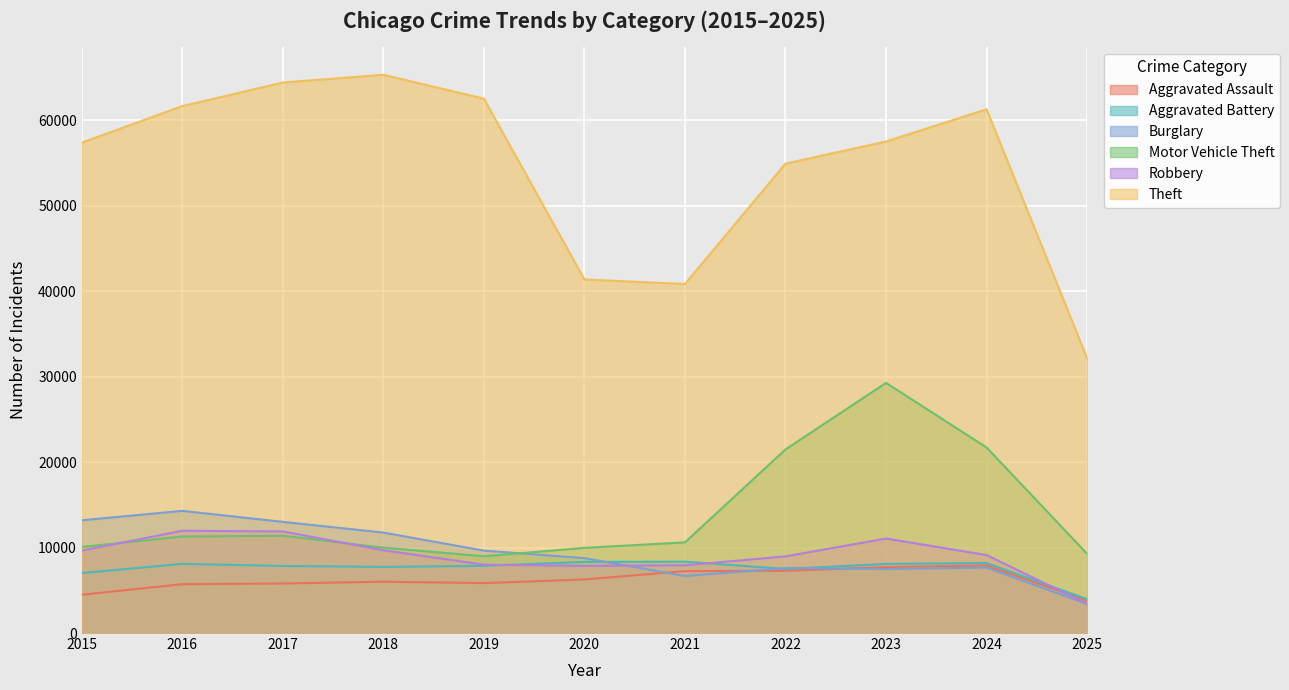

At which category is the sum across all series the highest?

2023